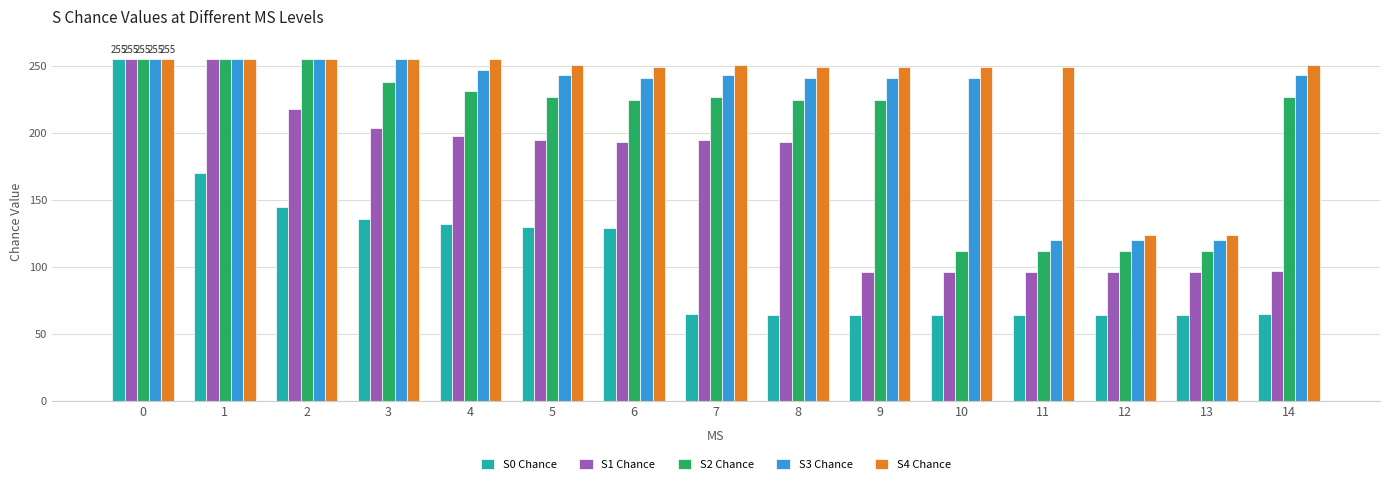

Is it true that S1 Chance equals 143 at 11?

False